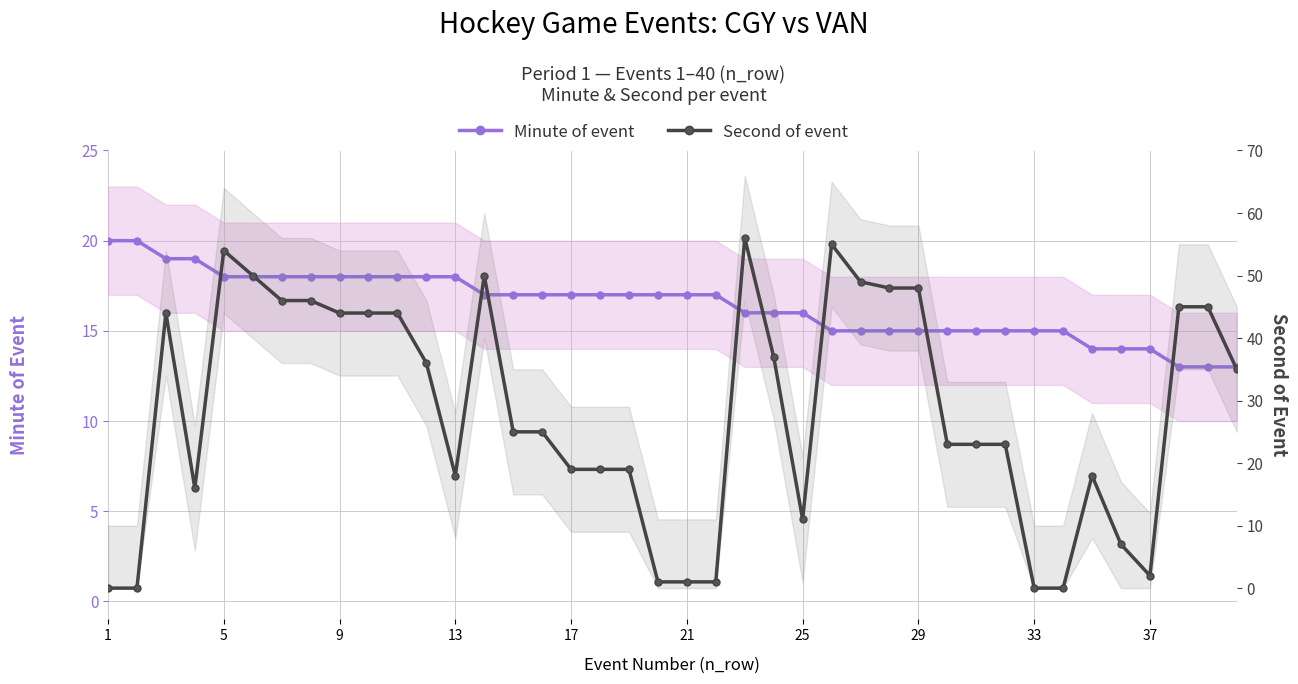

How many series are shown in this chart?

2